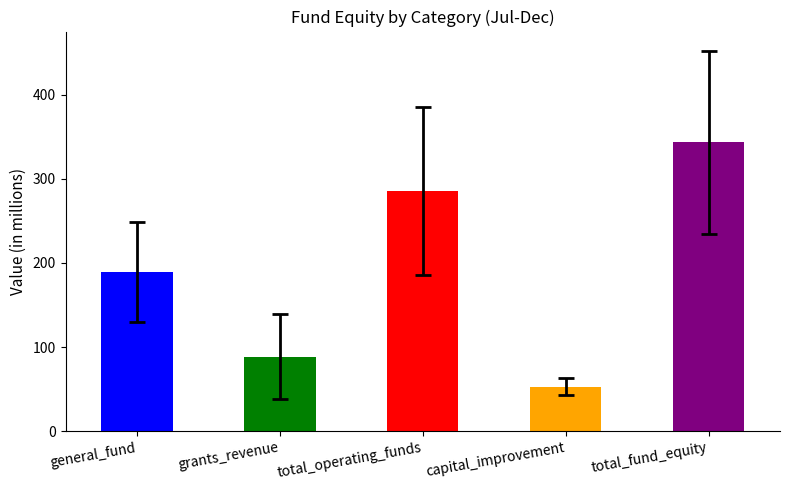

The chart shows a value of 52.9 at capital_improvement. True or false?

True